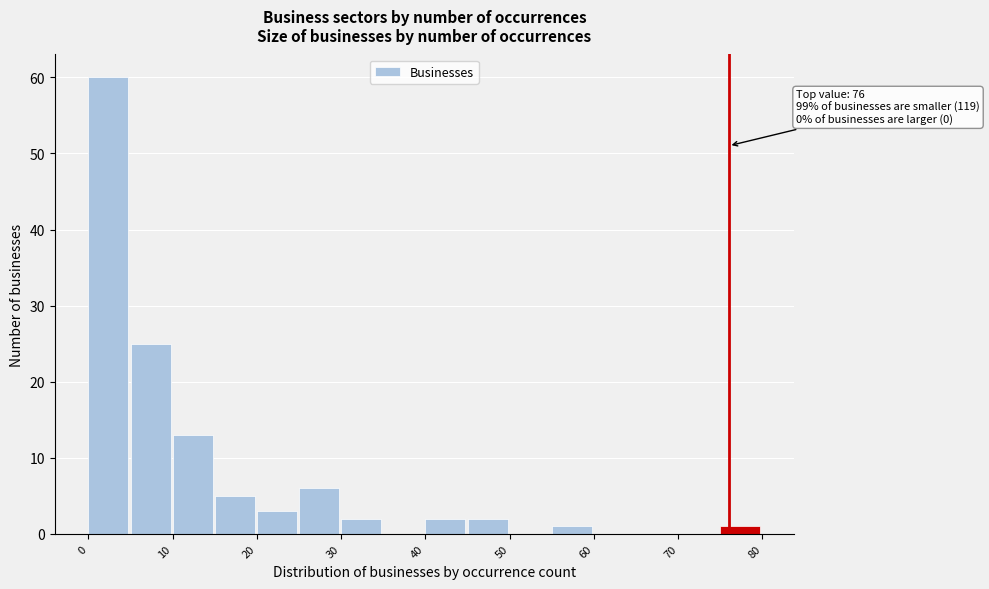

Which range on the x-axis has the tallest bar?

0 to 5